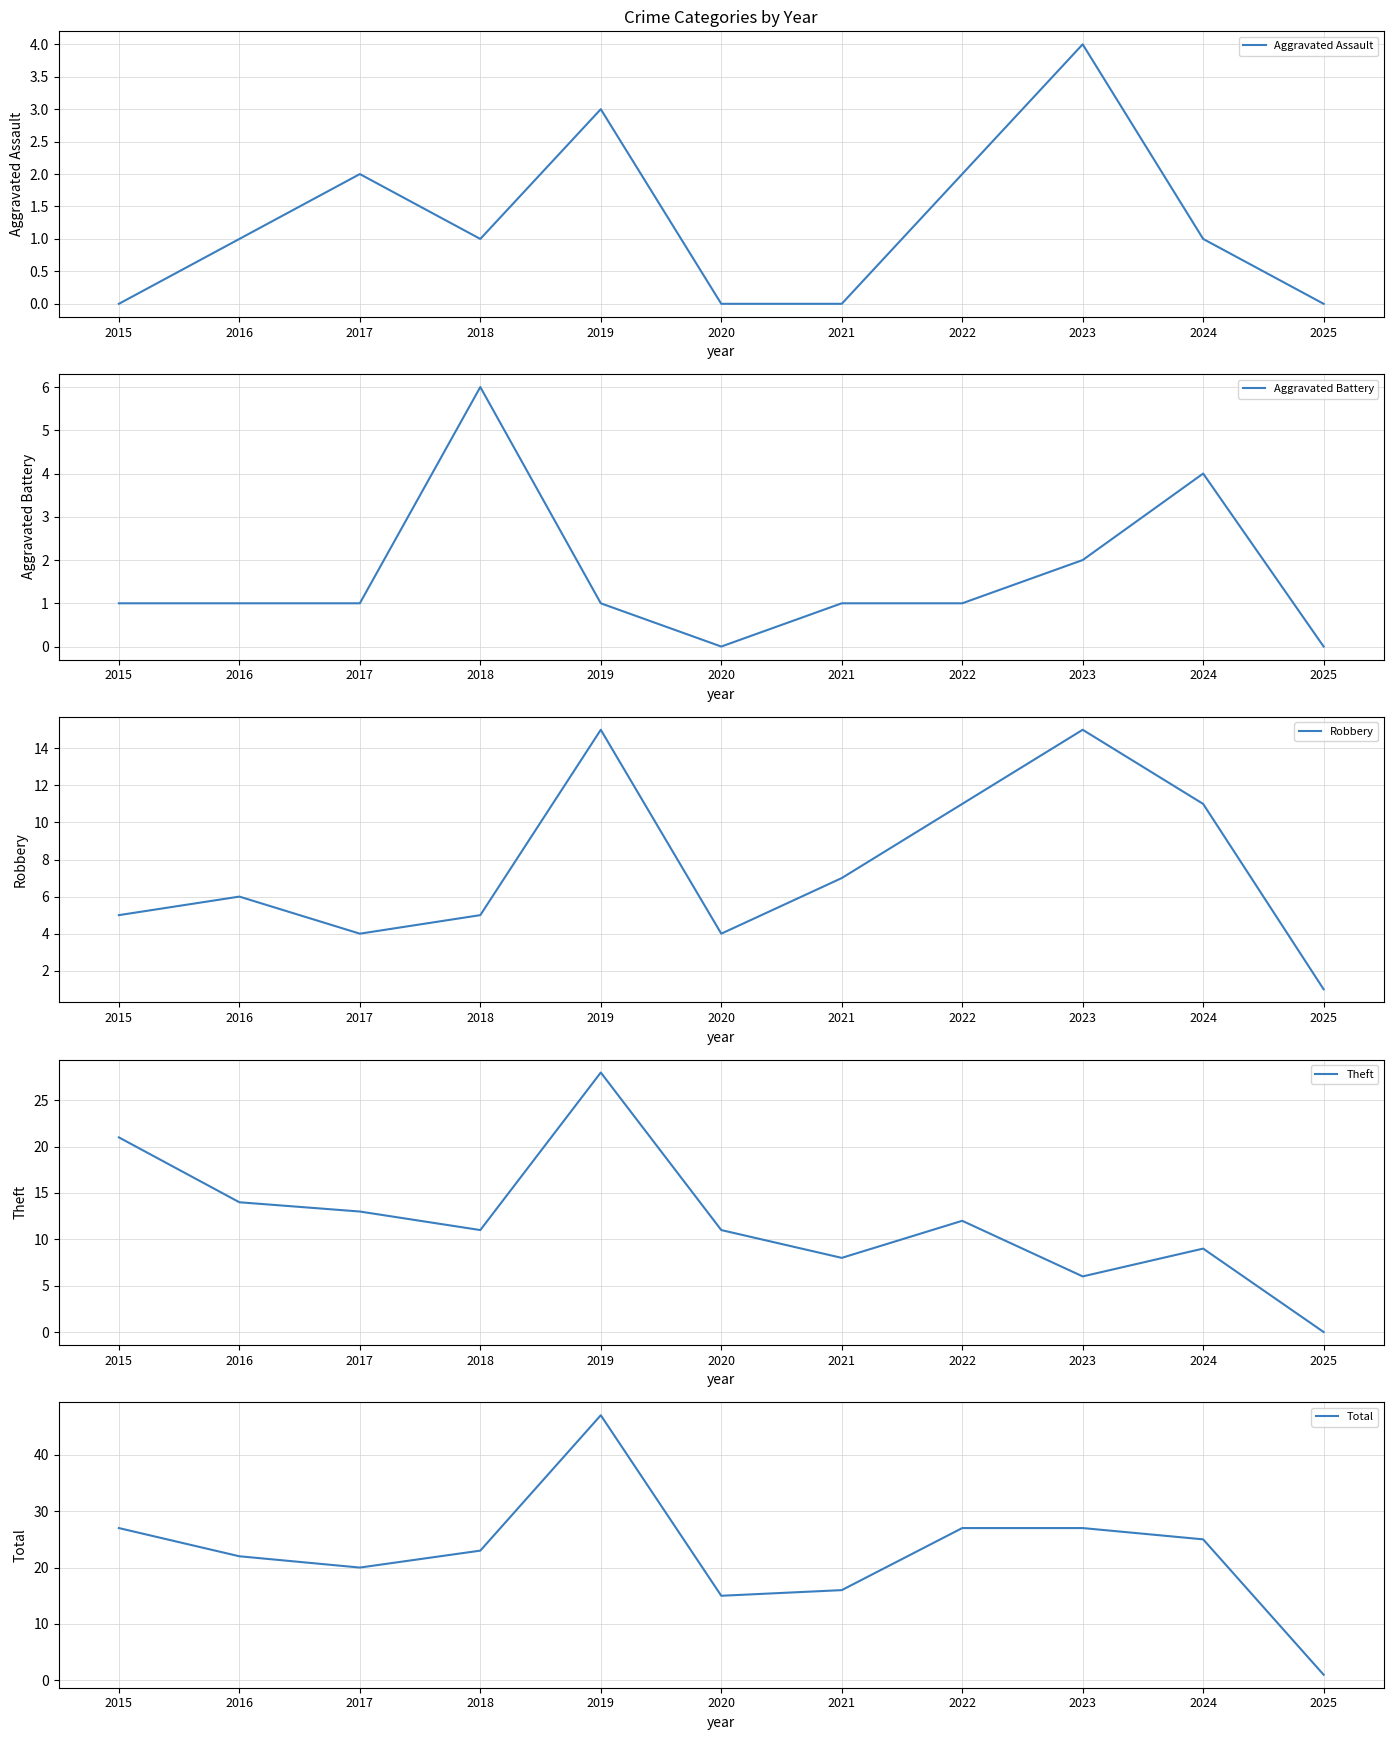

What value does the Aggravated Battery series have at 2023?

2